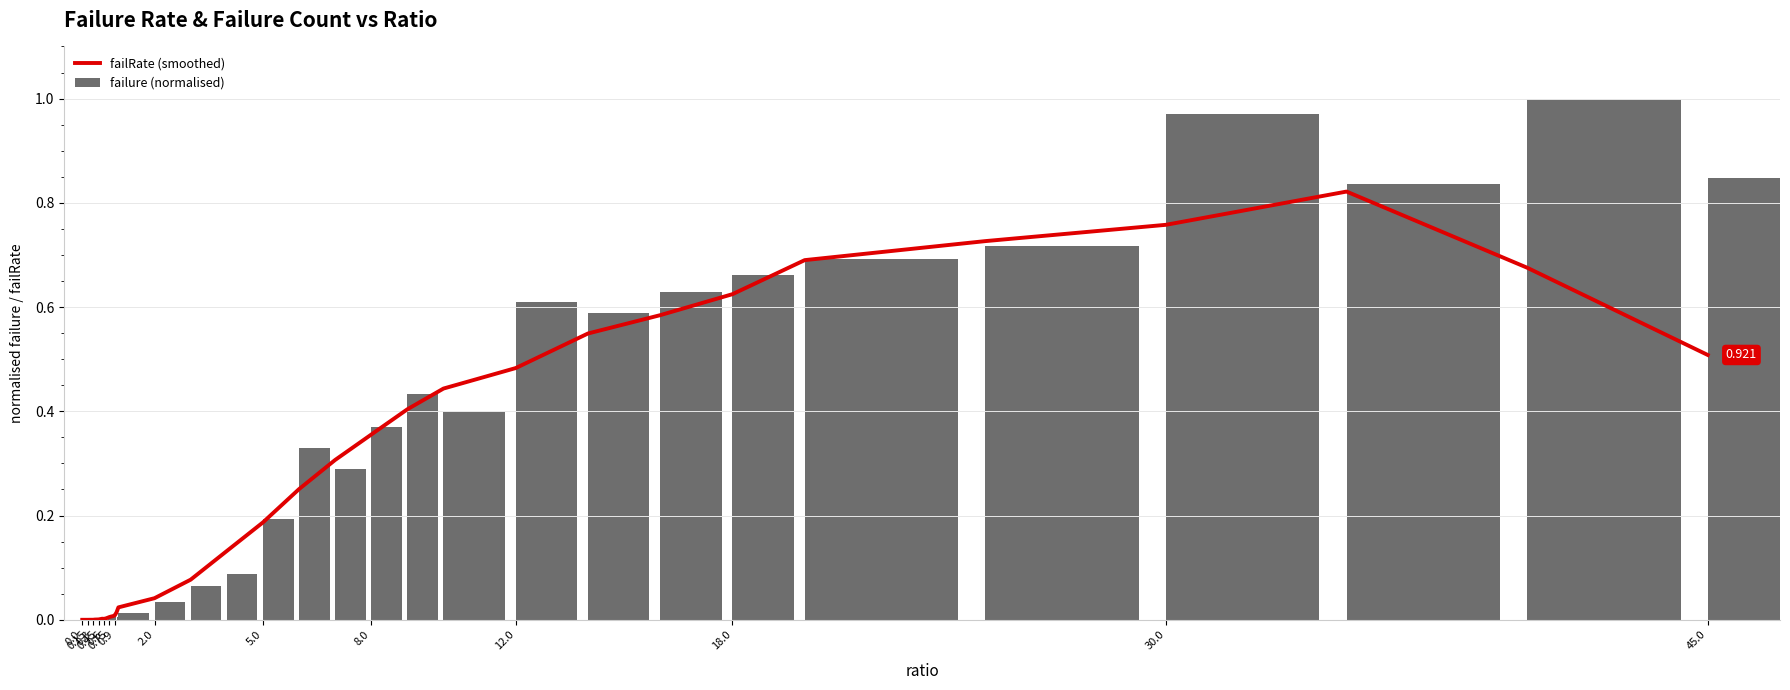

Which series changed the most between 0.6 and 37?

failure (normalised)